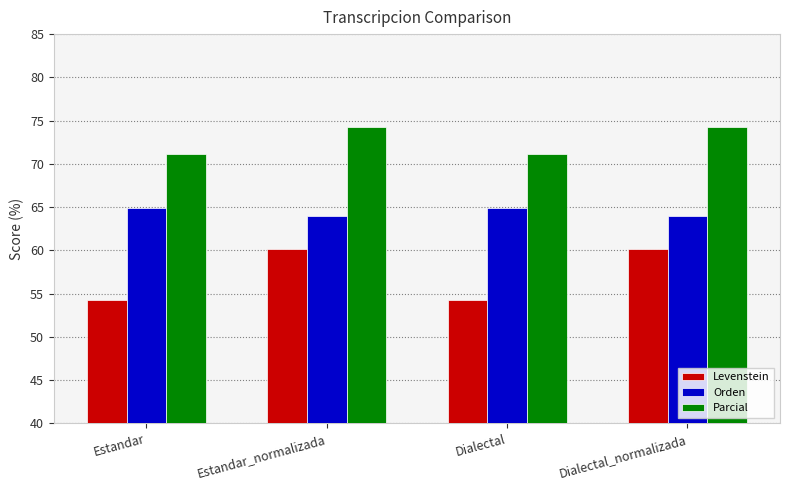

Reading right to left, transcribe all the data shown in this chart.

Levenstein: Dialectal_normalizada=60.2	Dialectal=54.3	Estandar_normalizada=60.2	Estandar=54.3
Orden: Dialectal_normalizada=63.9	Dialectal=64.9	Estandar_normalizada=63.9	Estandar=64.9
Parcial: Dialectal_normalizada=74.2	Dialectal=71.1	Estandar_normalizada=74.2	Estandar=71.1